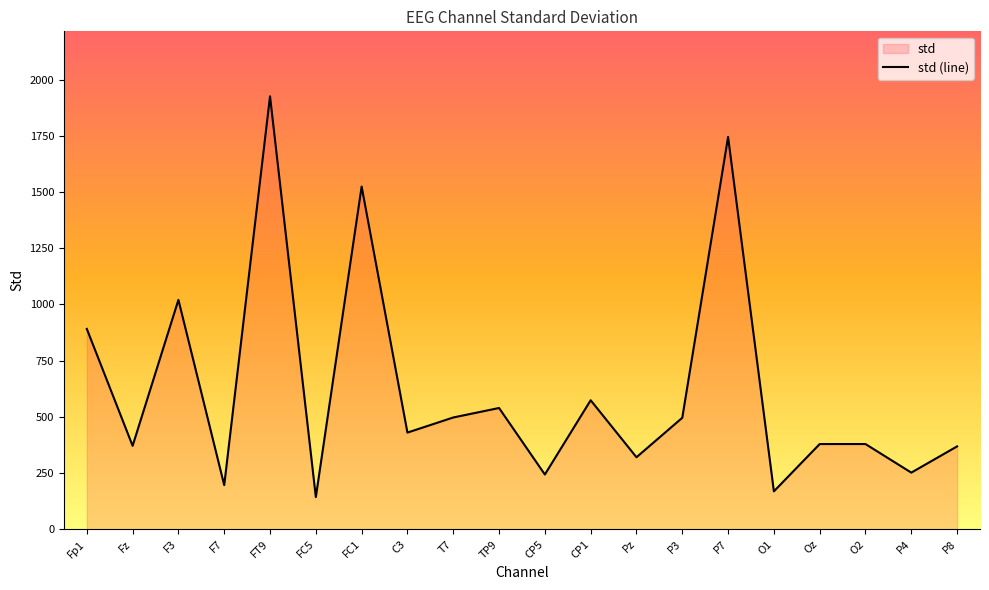

How many categories are shown in the chart?

20